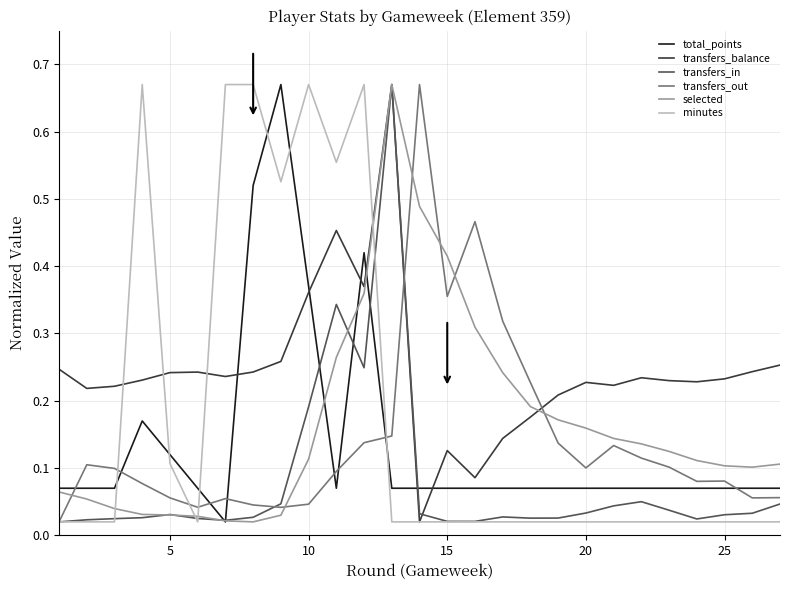

Which series has the largest total across all categories?

transfers_balance